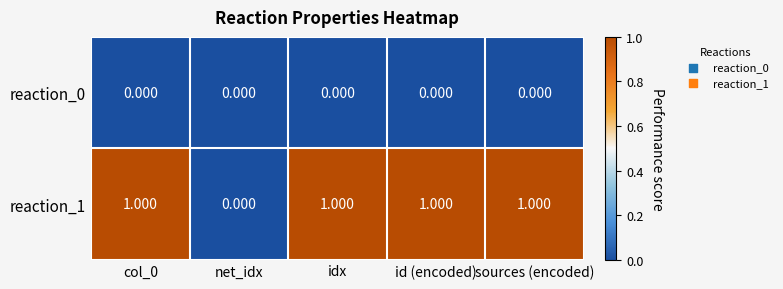

Where is reaction_1 nearest to the value 0?

net_idx